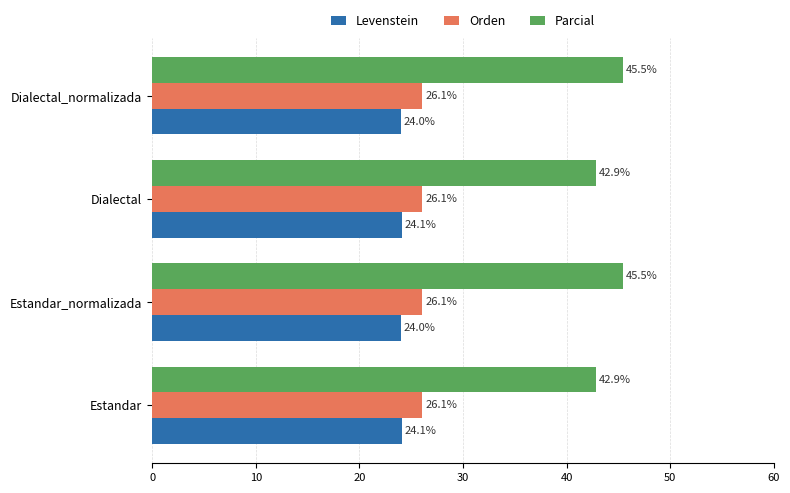

What is the minimum value for Orden?

26.1